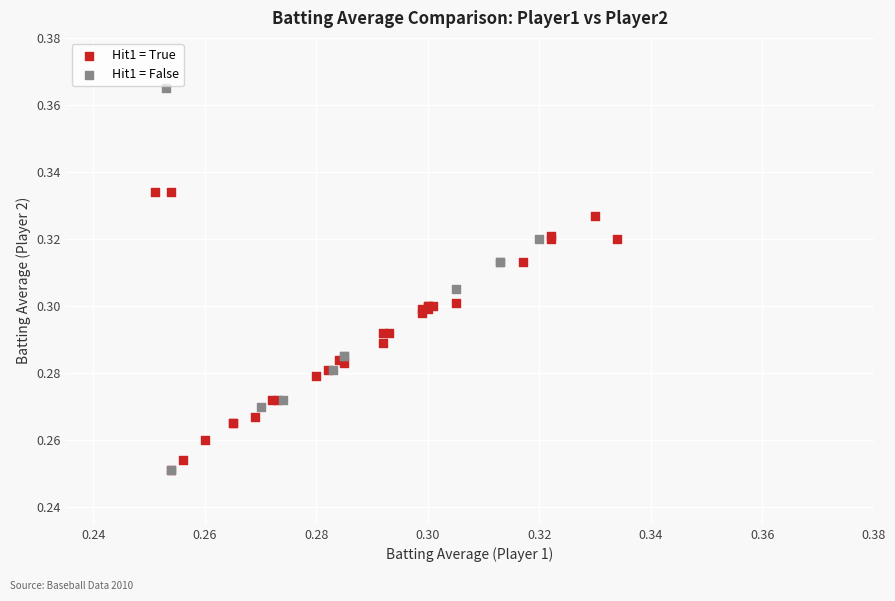

Which series reaches the maximum Y coordinate?

Hit1 = False